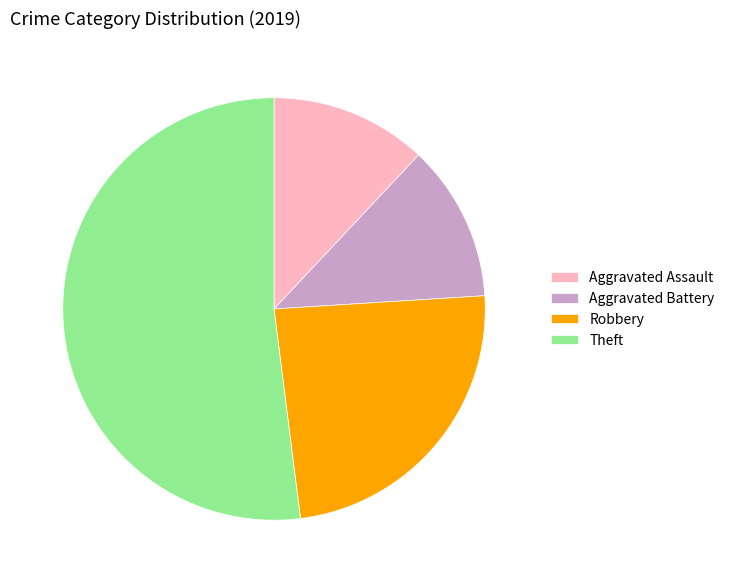

Combined, do Theft and Aggravated Battery account for over 50%?

Yes